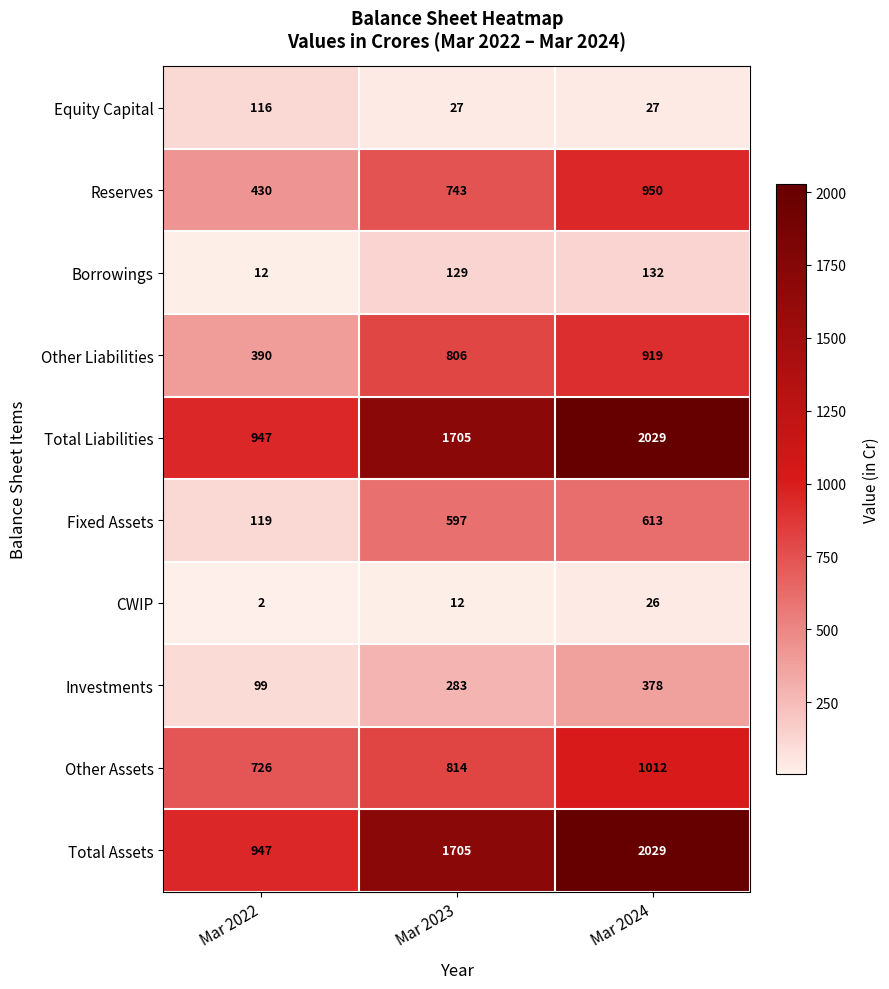

At how many categories does at least one series exceed 911?

3